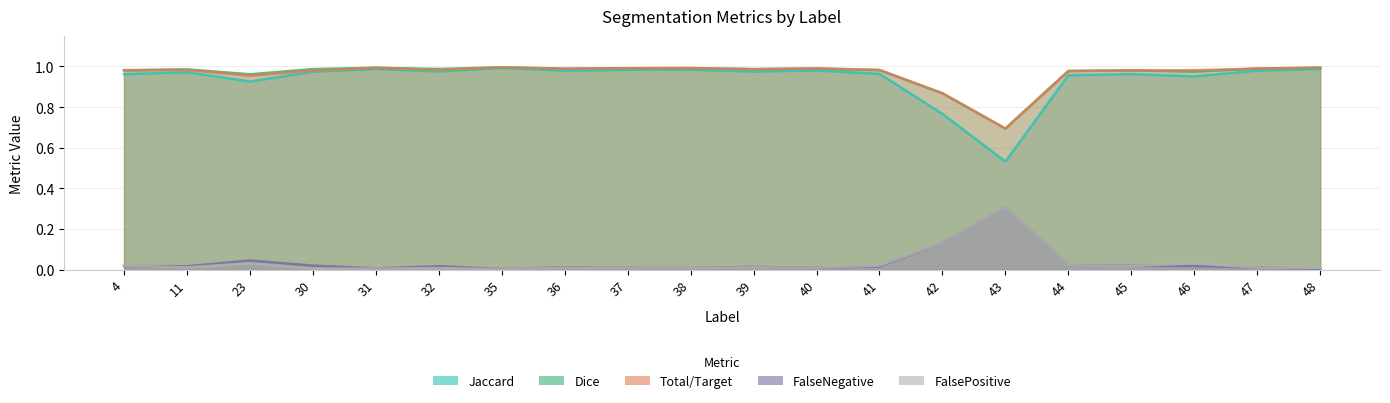

True or false: Jaccard and FalseNegative intersect in this chart.

False